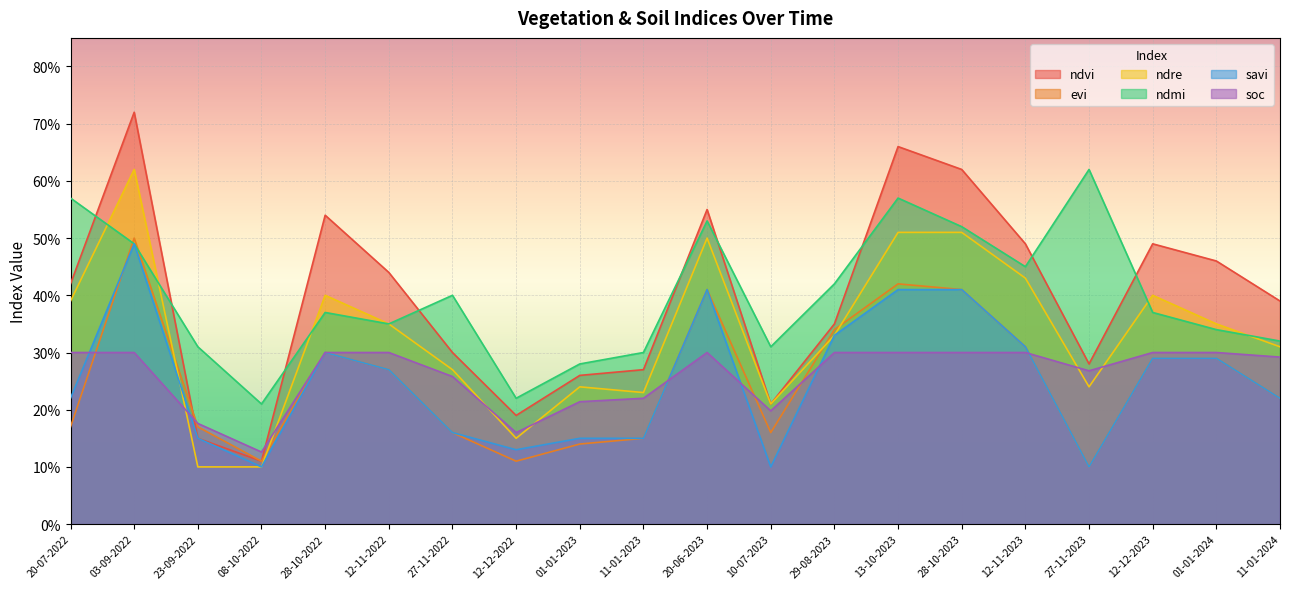

How many lines are shown in the chart?

6